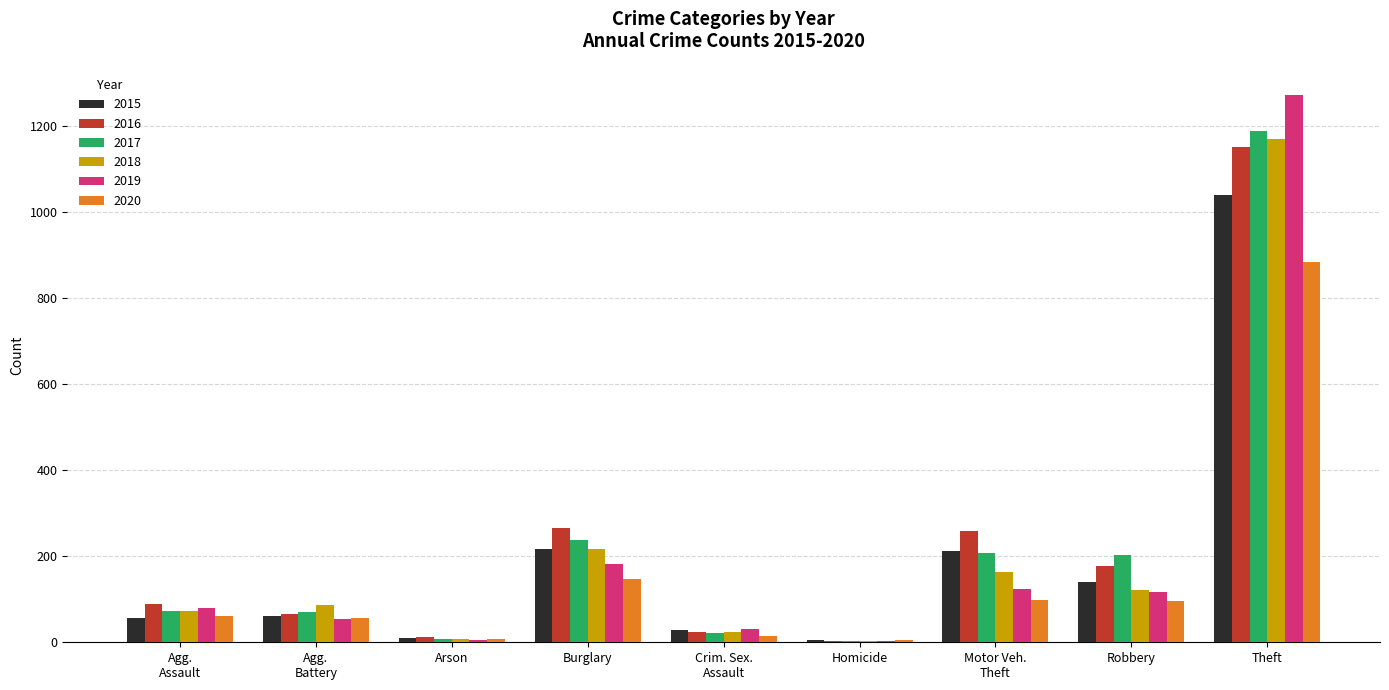

At which category is the sum across all series the highest?

Theft